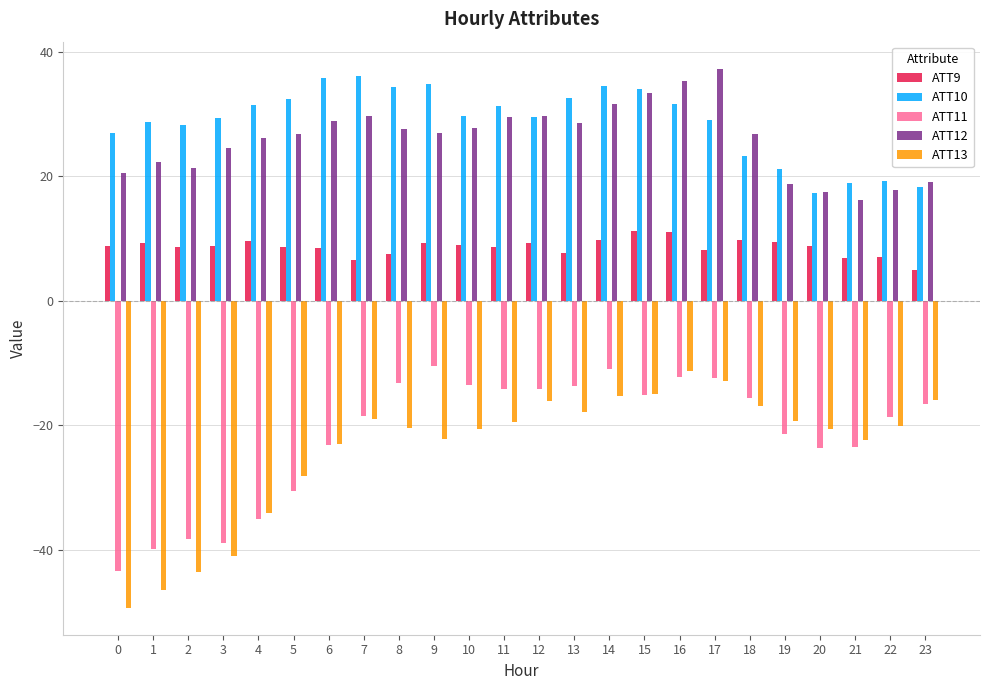

What is the spread (max minus min) of values at 2?

71.7